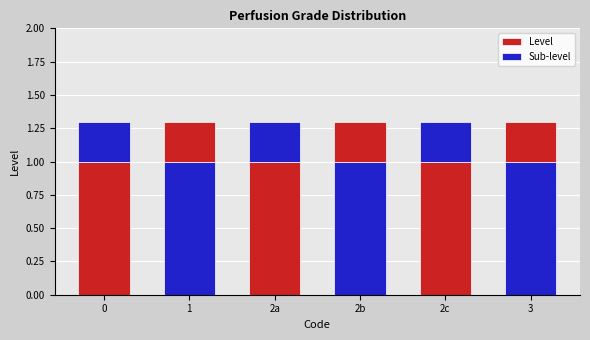

How many bars are there in total?

6